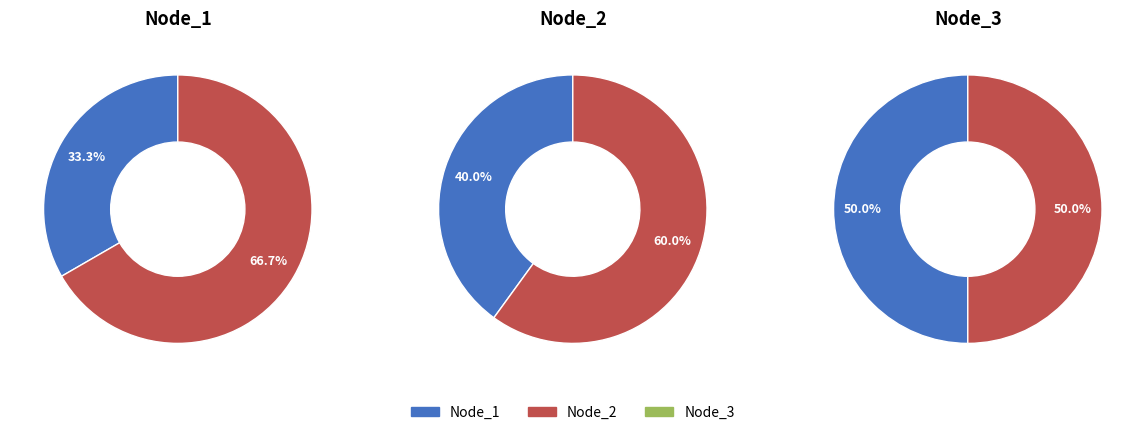

Count the number of slices in the pie.

2